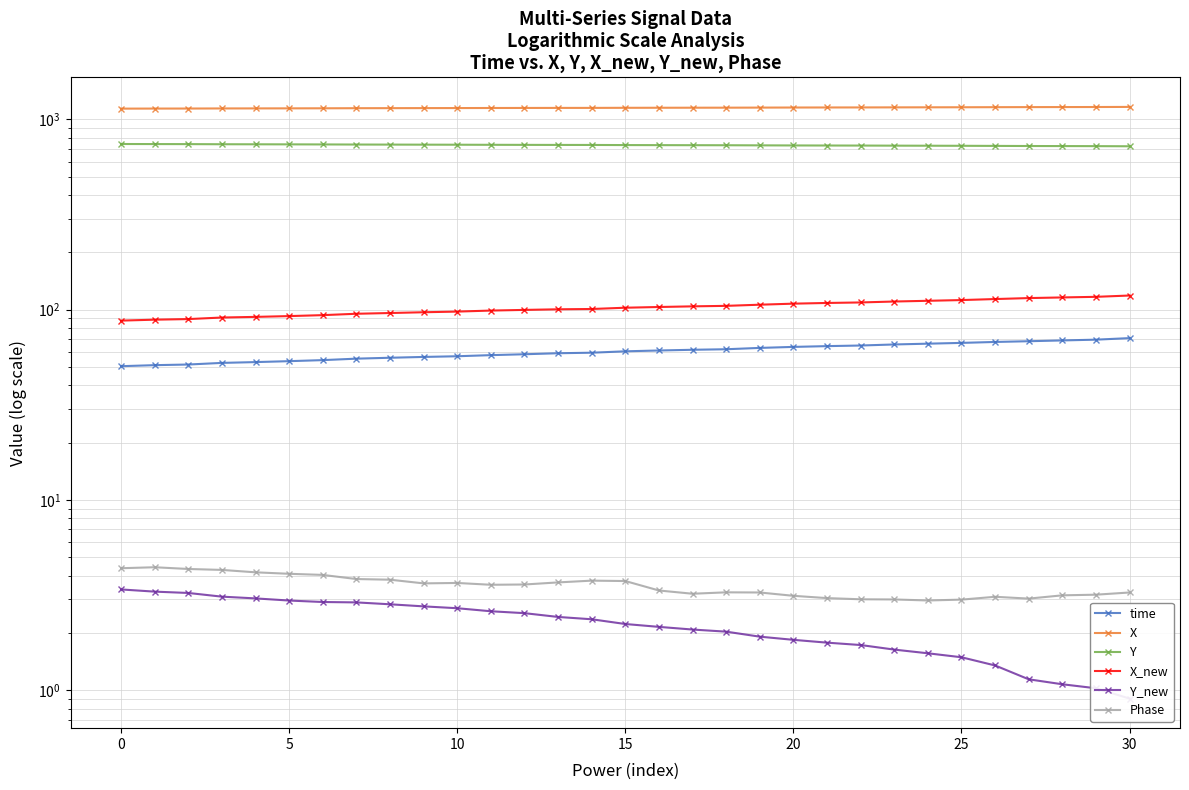

What is the difference between the second highest and second lowest values in the Y_new series?

2.3